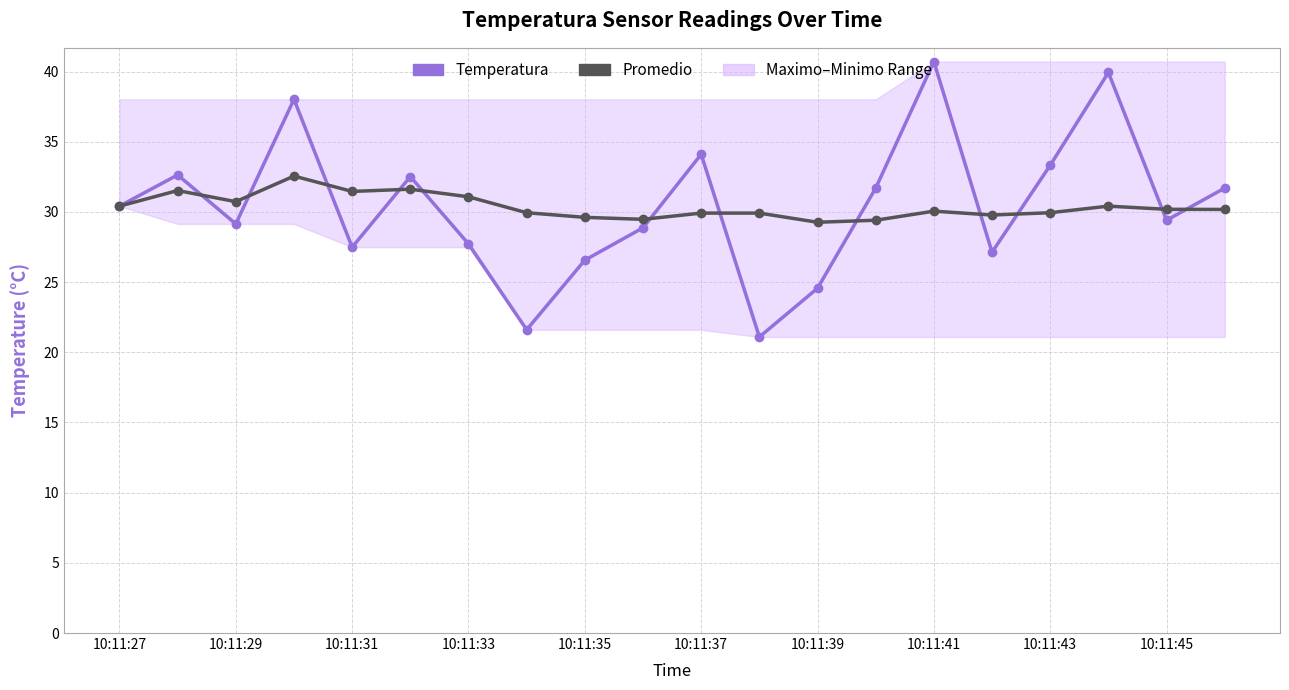

Which series has the largest range (max minus min)?

Temperatura